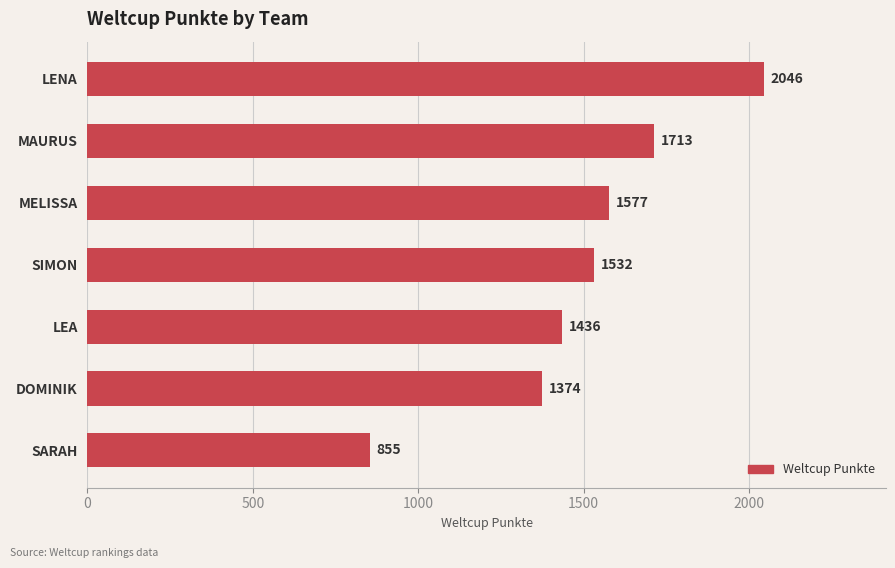

What is the difference between the second highest and second lowest values?

339